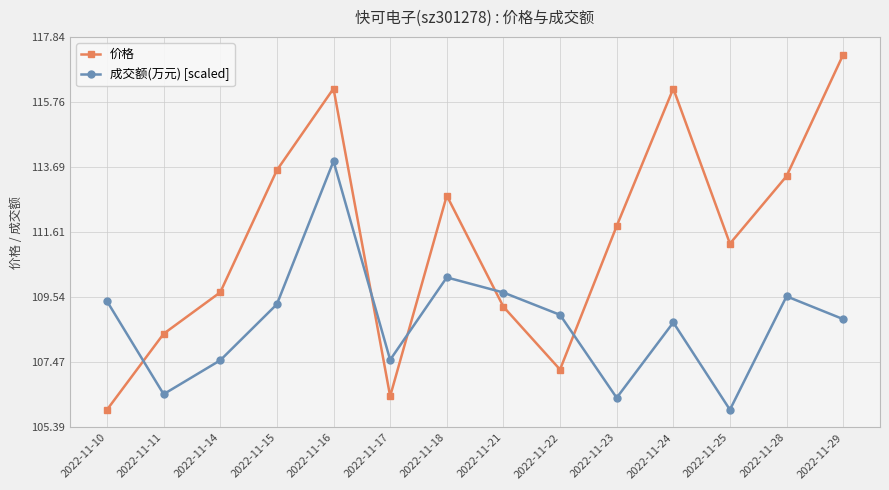

Which series has the largest range (max minus min)?

价格